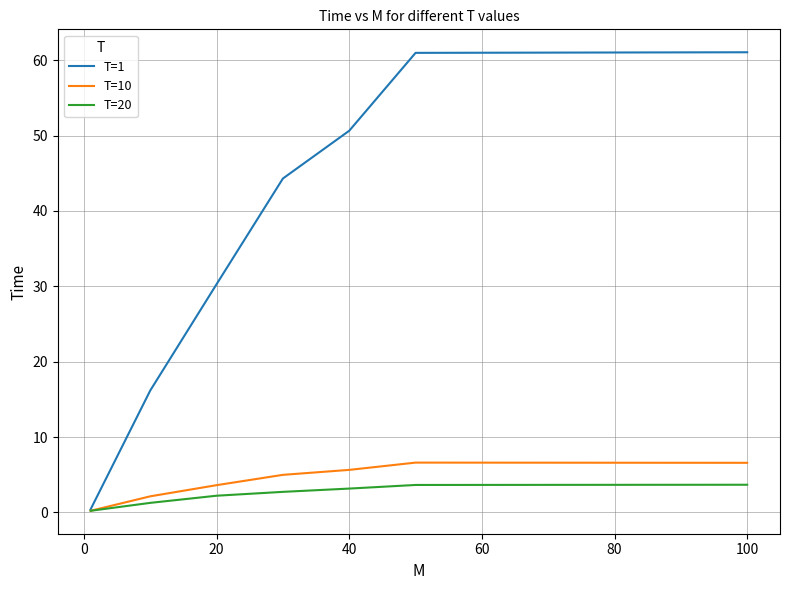

List the series in order of their peak value, lowest first.

T=20, T=10, T=1